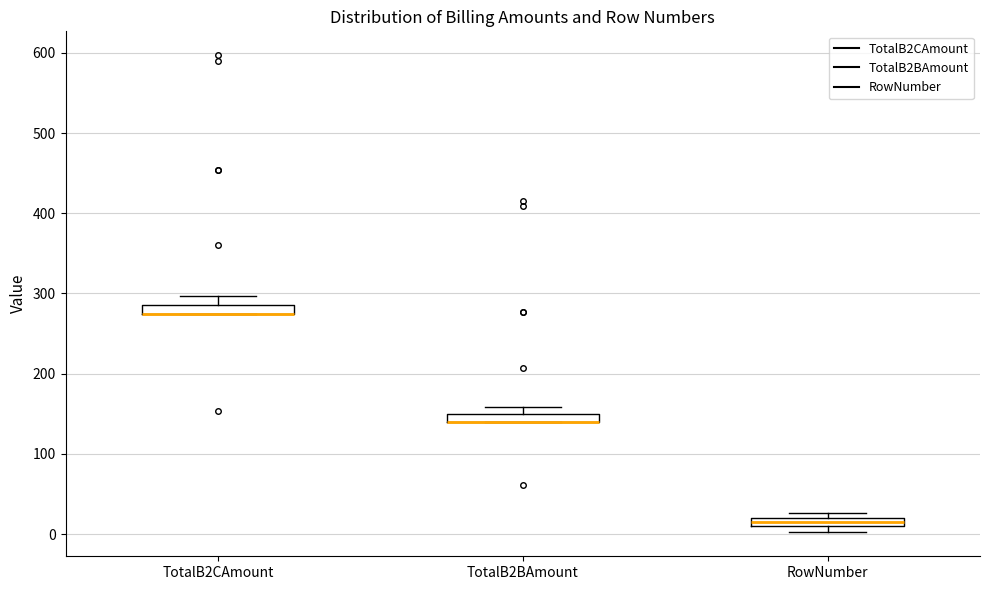

Where does the upper whisker of the box for TotalB2CAmount end on the y-axis? The values are not printed on the chart, so give them approximately, as read against the axis.

300